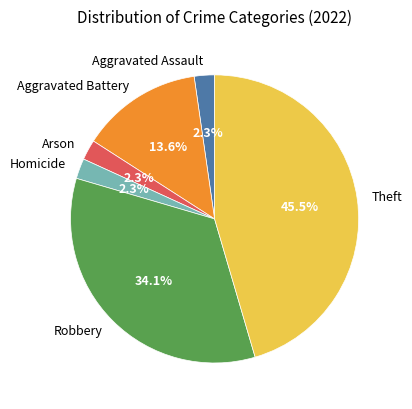

Combined, do Robbery and Aggravated Battery account for over 50%?

No